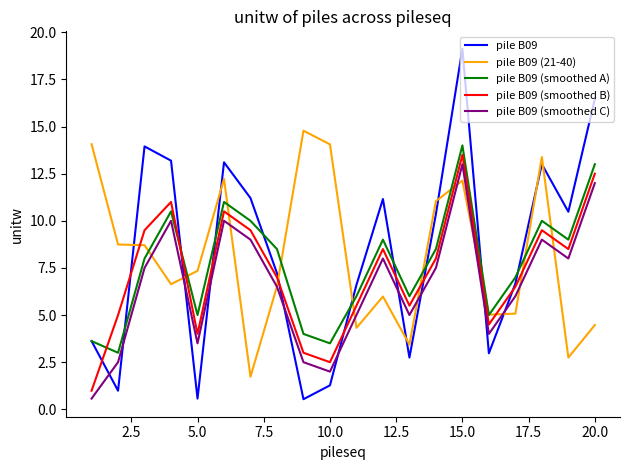

What are all the series names shown in the legend?

pile B09, pile B09 (21-40), pile B09 (smoothed A), pile B09 (smoothed B), pile B09 (smoothed C)